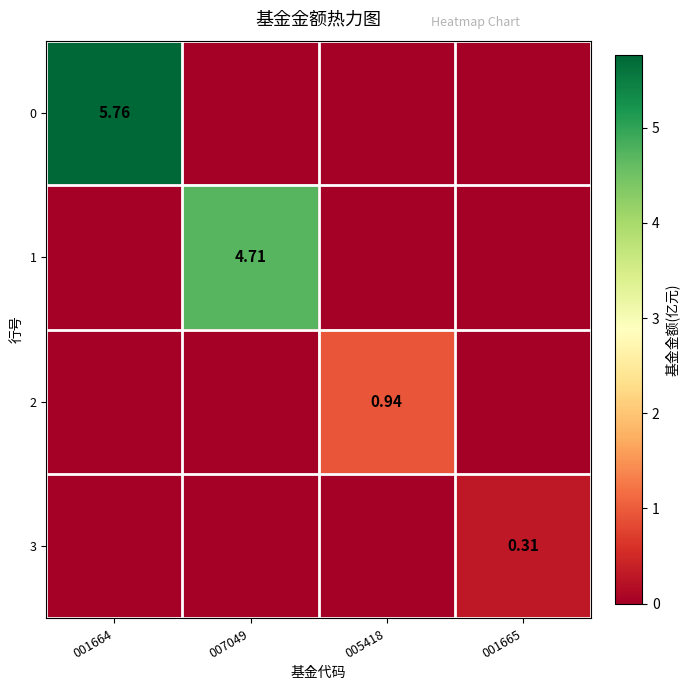

At 001664, list the series in order from largest to smallest.

0, 1, 2, 3